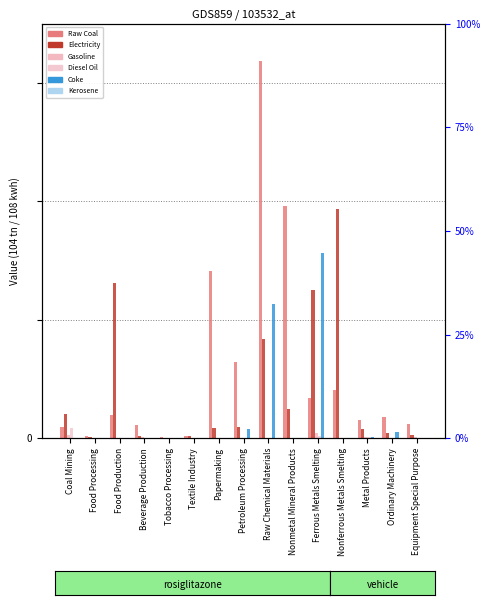

Rank the categories by Electricity value from lowest to highest.

Tobacco Processing, Food Processing, Textile Industry, Beverage Production, Equipment Special Purpose, Ordinary Machinery, Metal Products, Papermaking, Petroleum Processing, Coal Mining, Nonmetal Mineral Products, Raw Chemical Materials, Ferrous Metals Smelting, Food Production, Nonferrous Metals Smelting